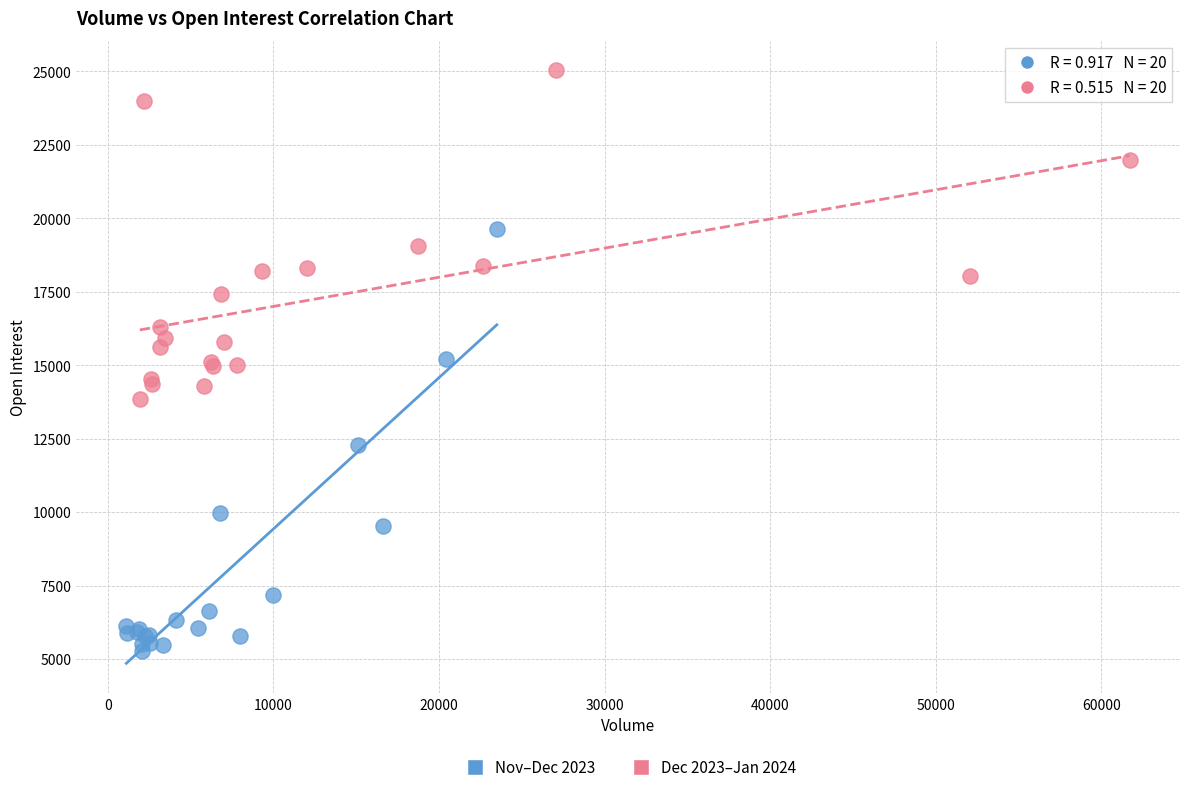

Which series reaches the maximum Y coordinate?

Dec 2023–Jan 2024